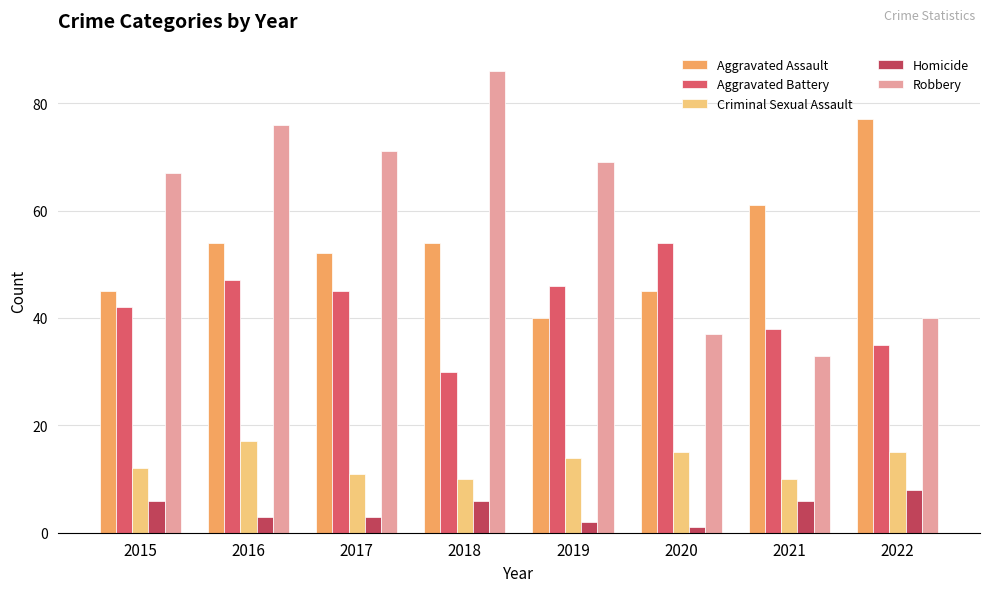

Count the number of data series in this chart.

5